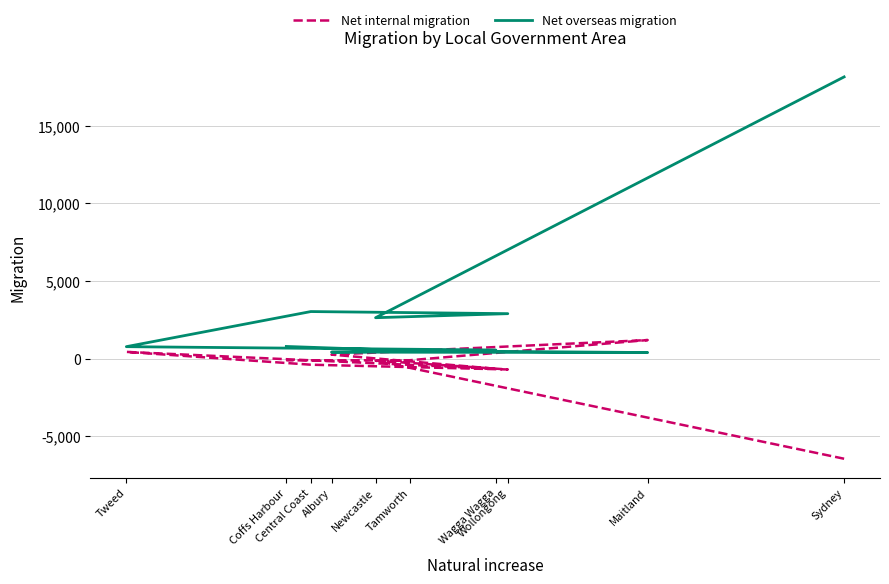

List the series in order of their overall mean, highest first.

Net overseas migration, Net internal migration